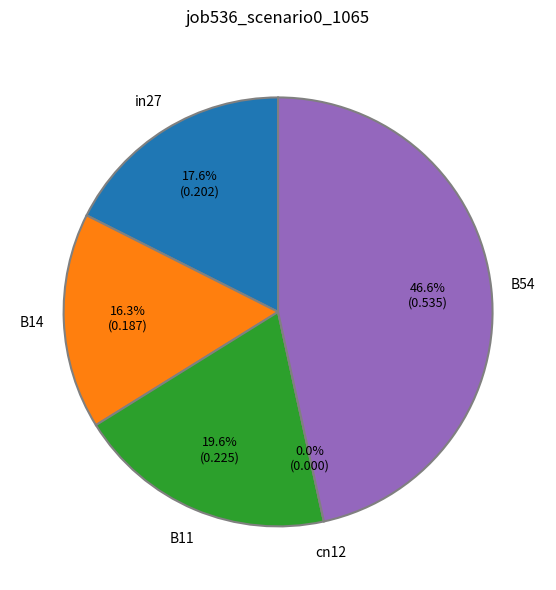

To the nearest percent, what percentage of the pie is B54?

47%